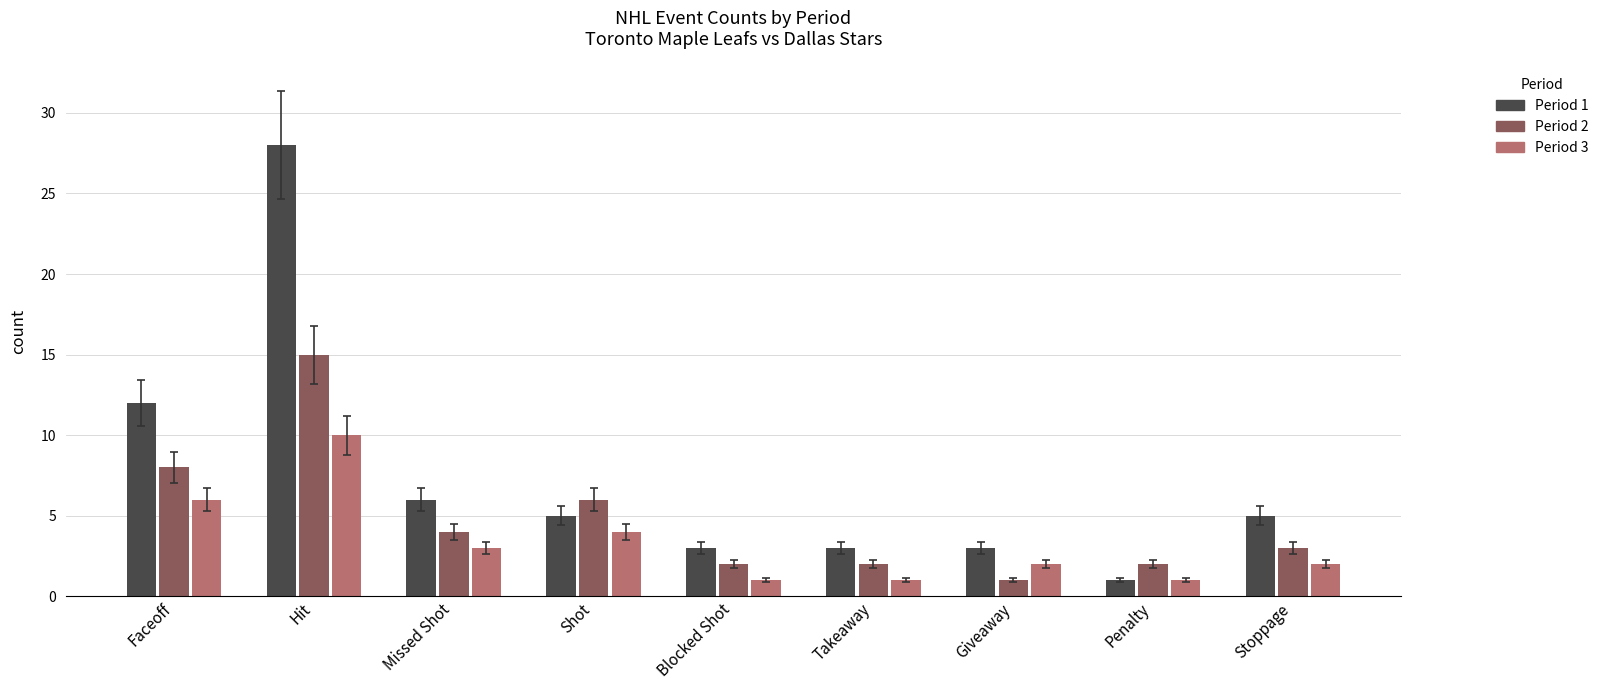

What is the smallest value displayed?

1